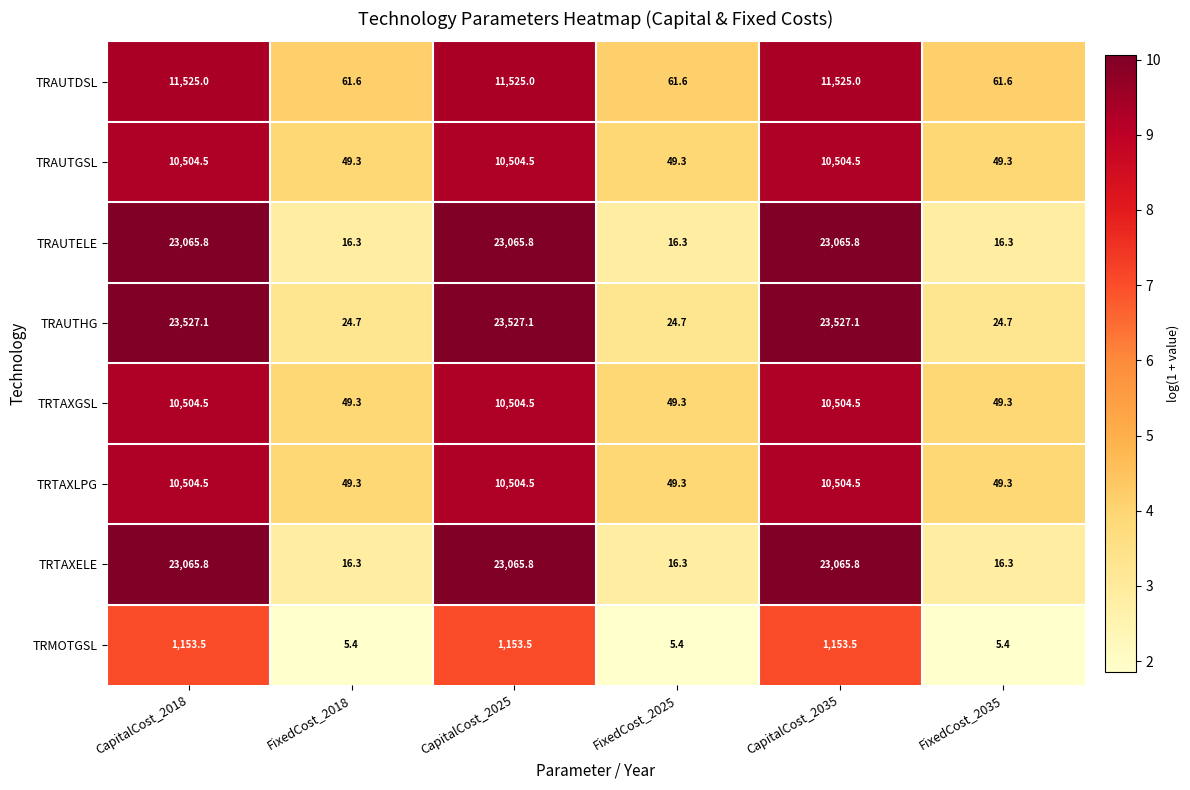

Where does the TRTAXELE series first go above 23065?

CapitalCost_2018